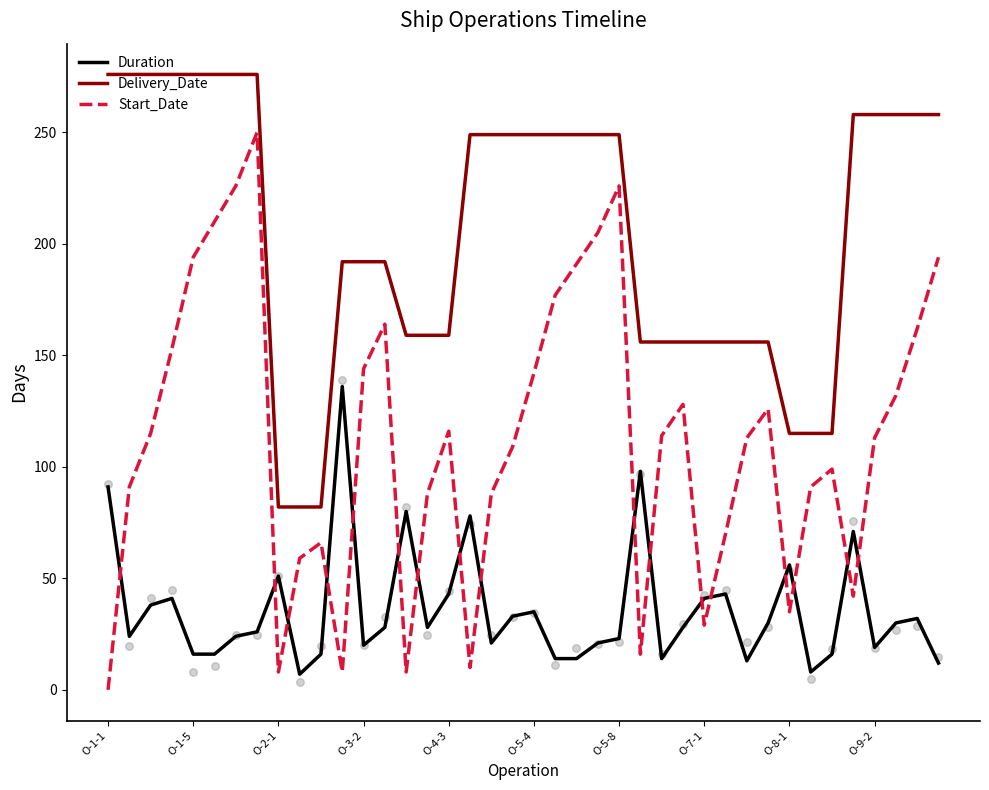

Which series has the largest total across all categories?

Delivery_Date